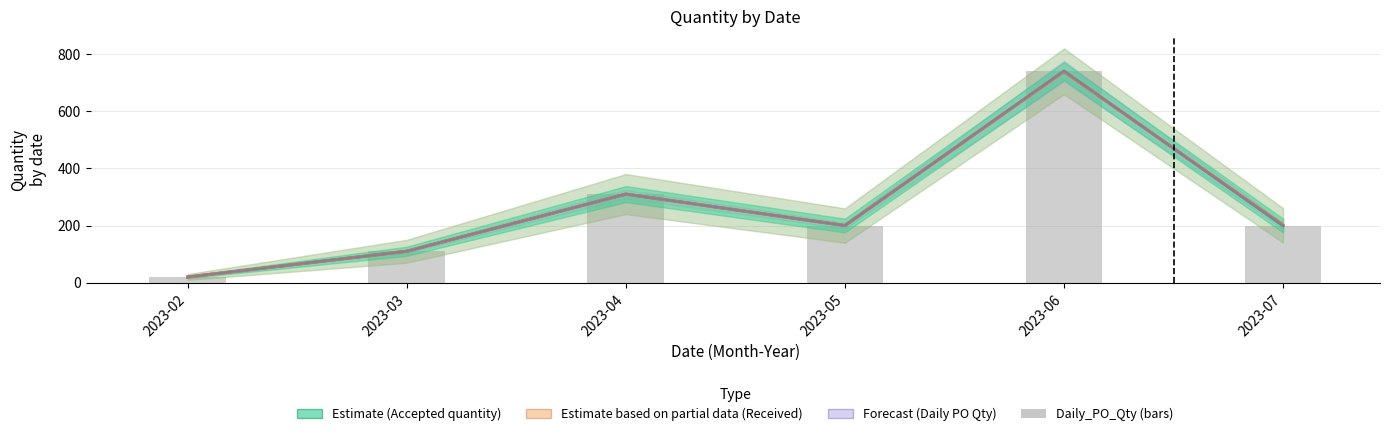

Which series has the largest total across all categories?

Received quantity